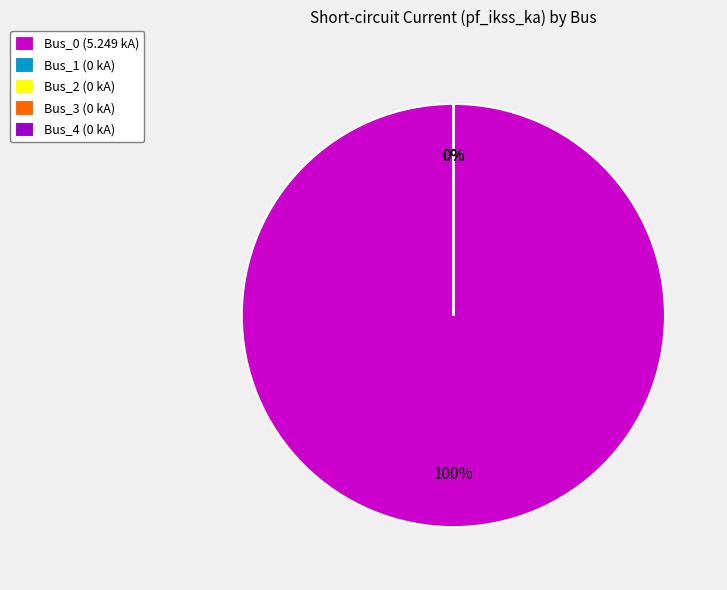

To the nearest percent, what is the average slice percentage?

20%